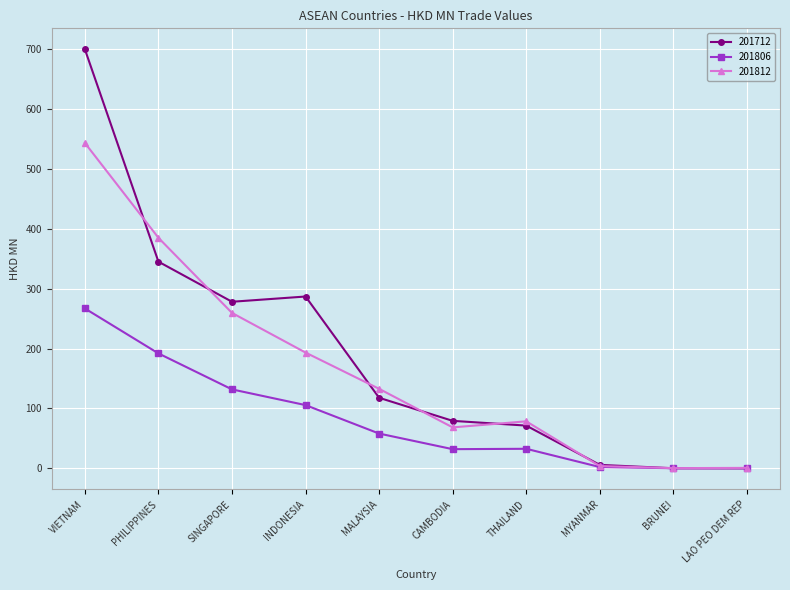

What is the label of the 4th point from the right?

THAILAND